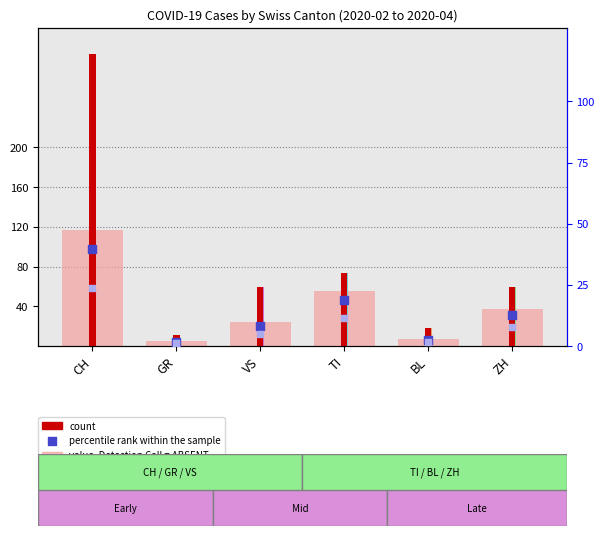

Which series has the largest total across all categories?

count